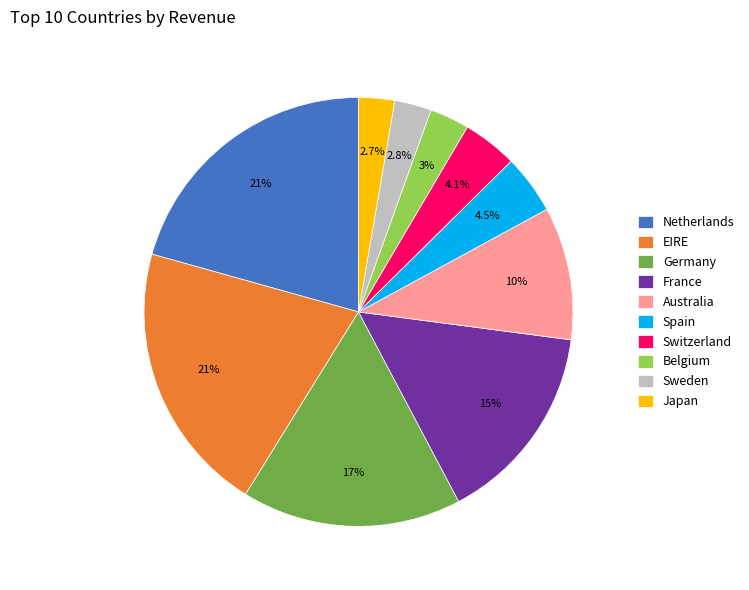

To the nearest percent, what is the average slice percentage?

10%